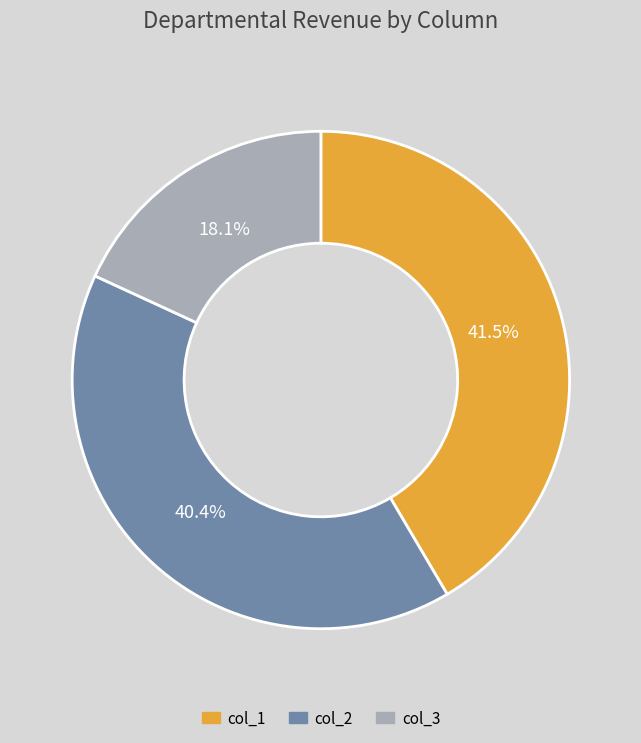

Is there any slice that represents more than half of the pie?

No